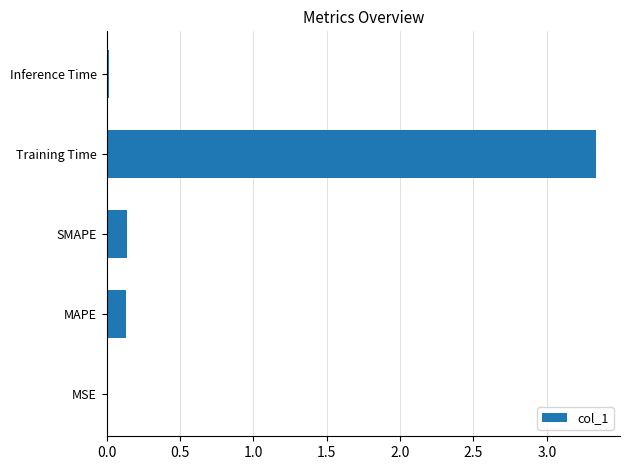

Are the bars horizontal?

Yes